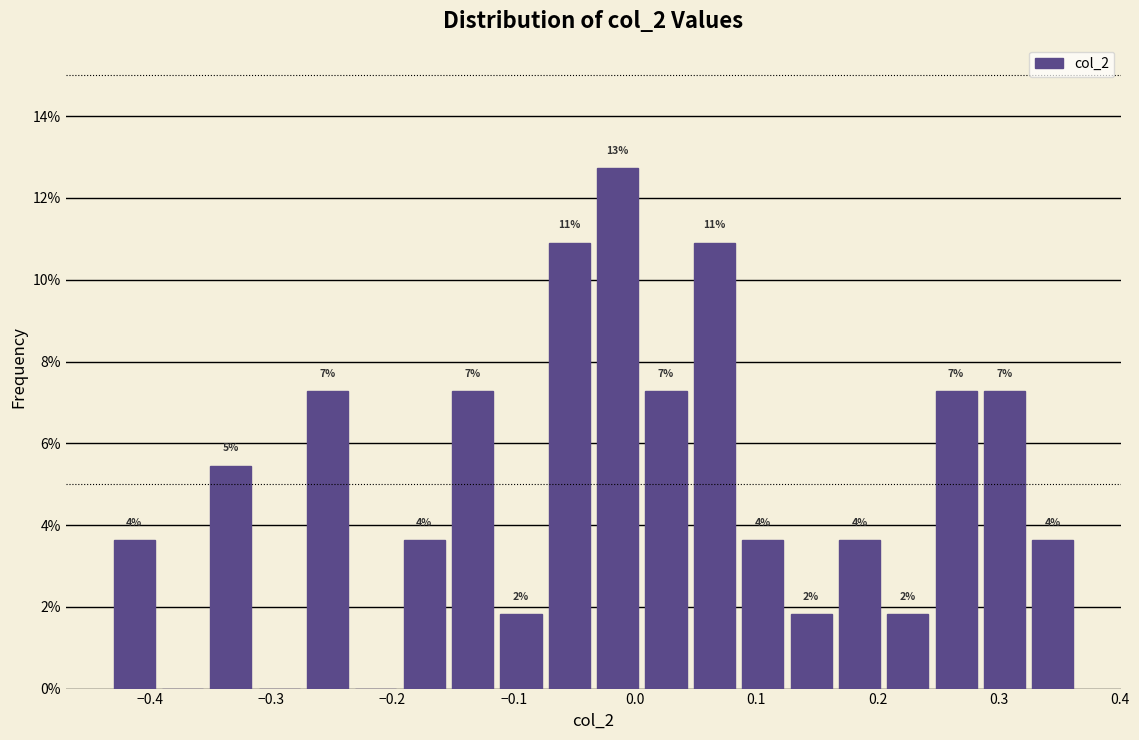

Around what value on the x-axis is the tallest bar? Give the approximate position of its centre, as read against the axis.

-0.01